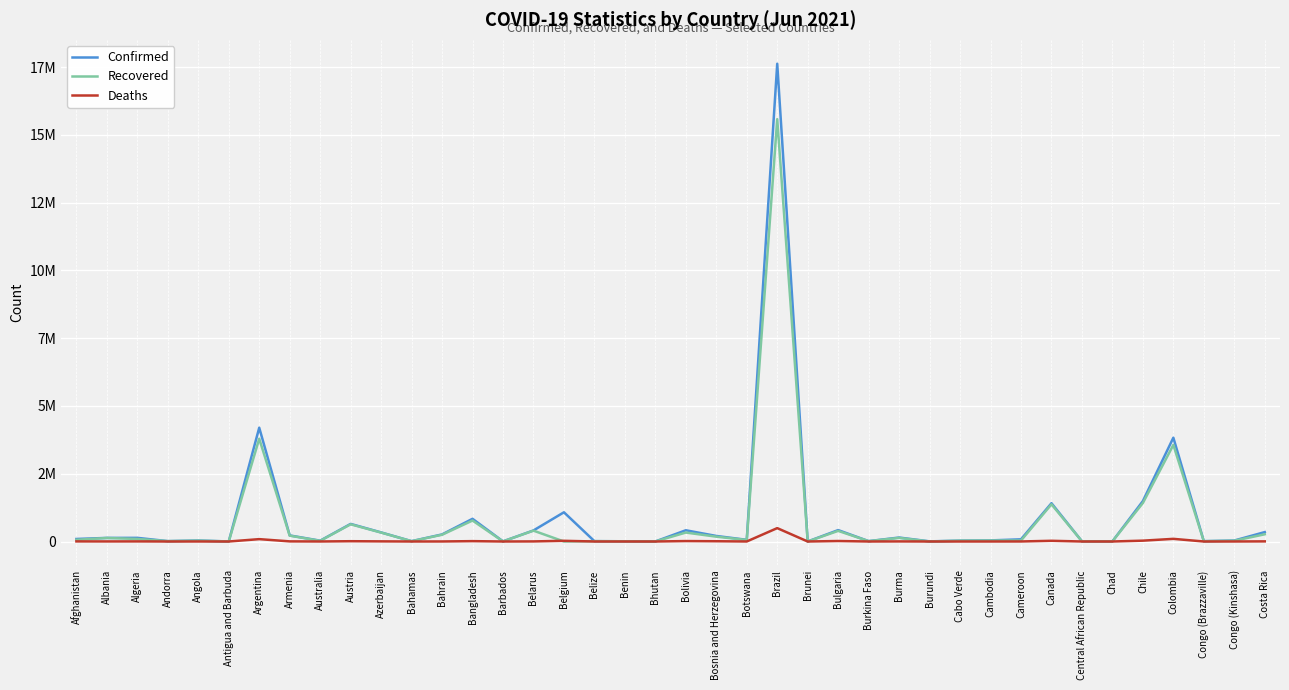

What is the greatest value displayed?

17628588